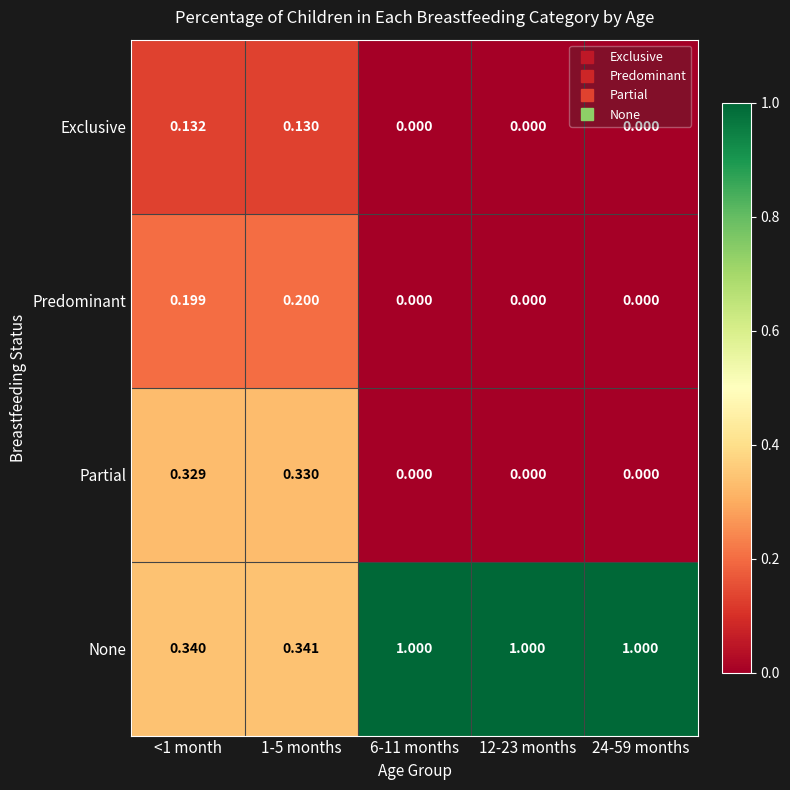

At which category is the sum across all series the highest?

1-5 months